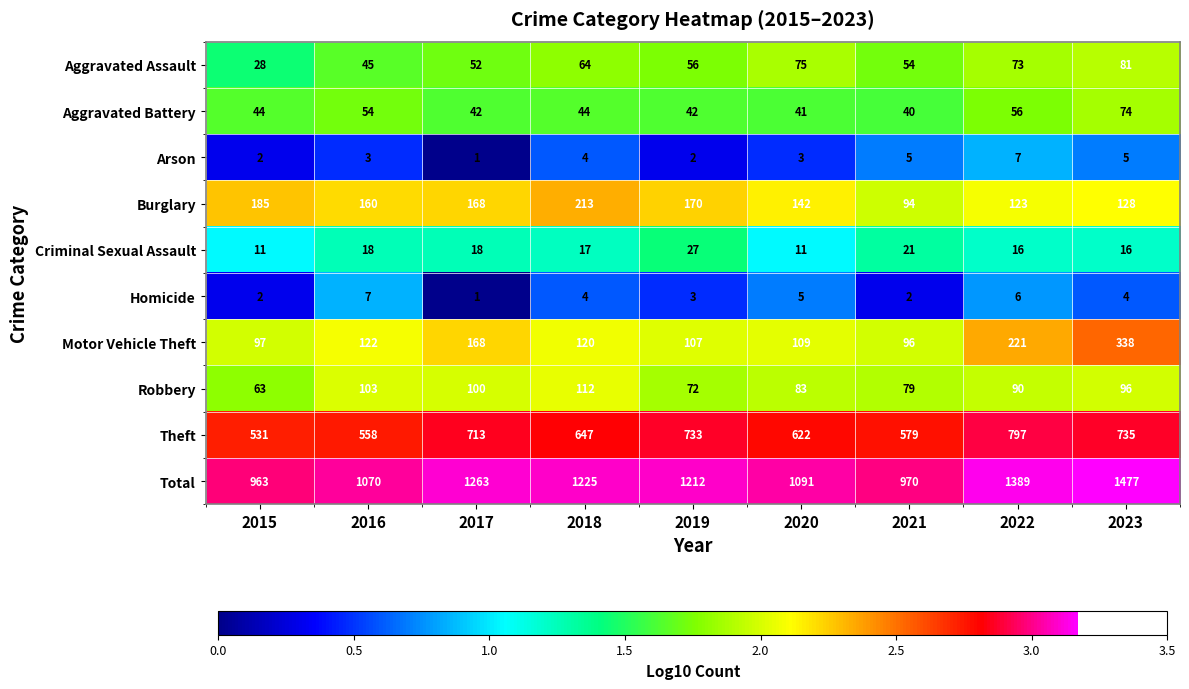

What is the difference between the maximum and minimum values in the Arson series?

6